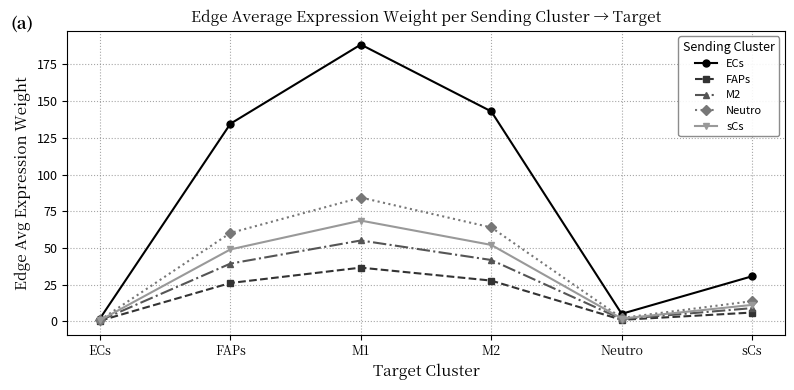

How many values in the Neutro series exceed 60?

3